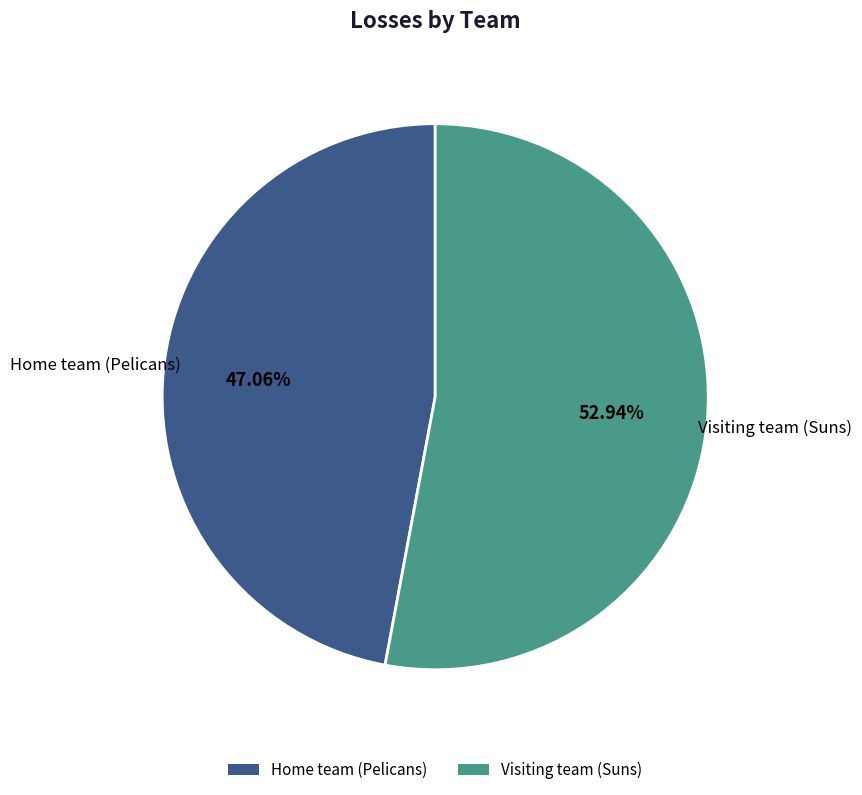

How many segments does this pie chart have?

2